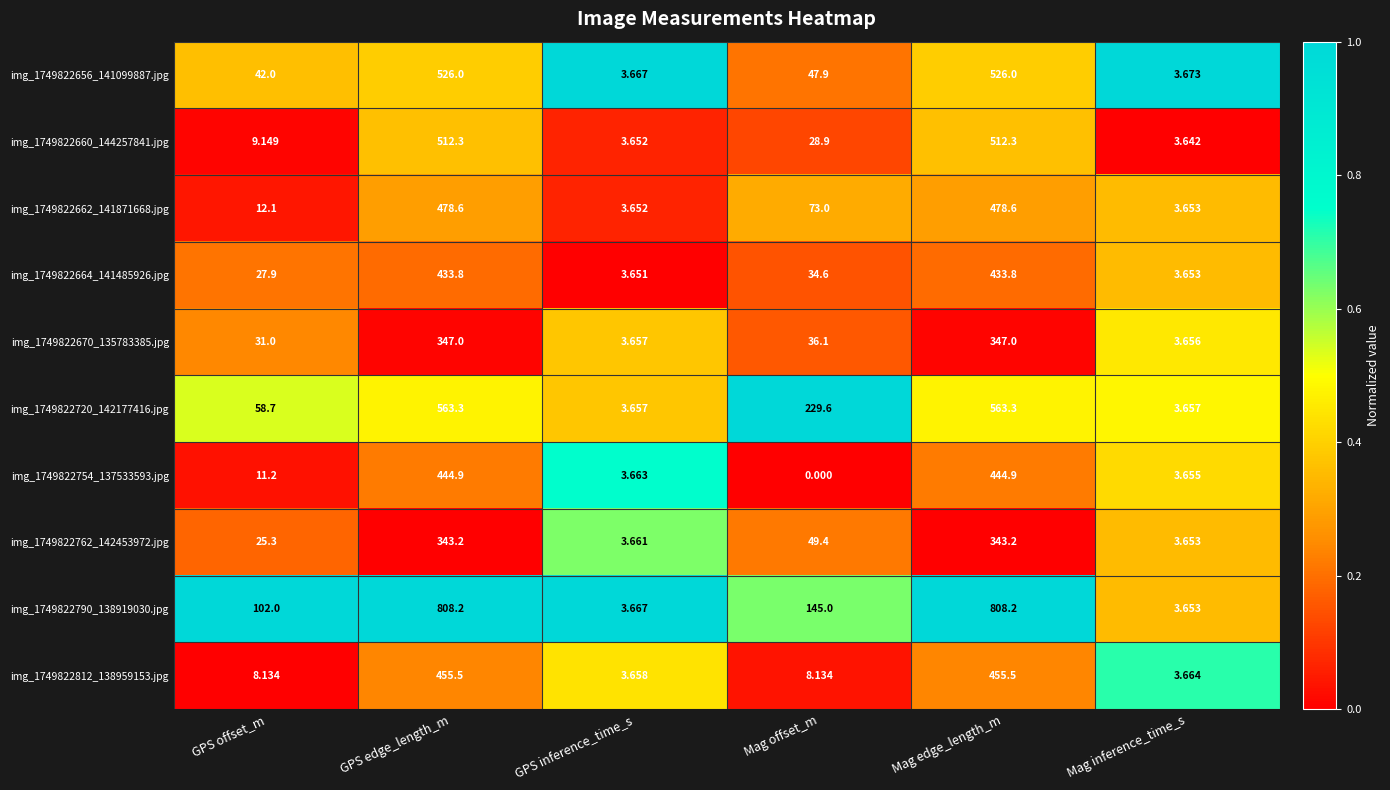

Where is img_1749822762_142453972.jpg nearest to the value 173?

Mag offset_m